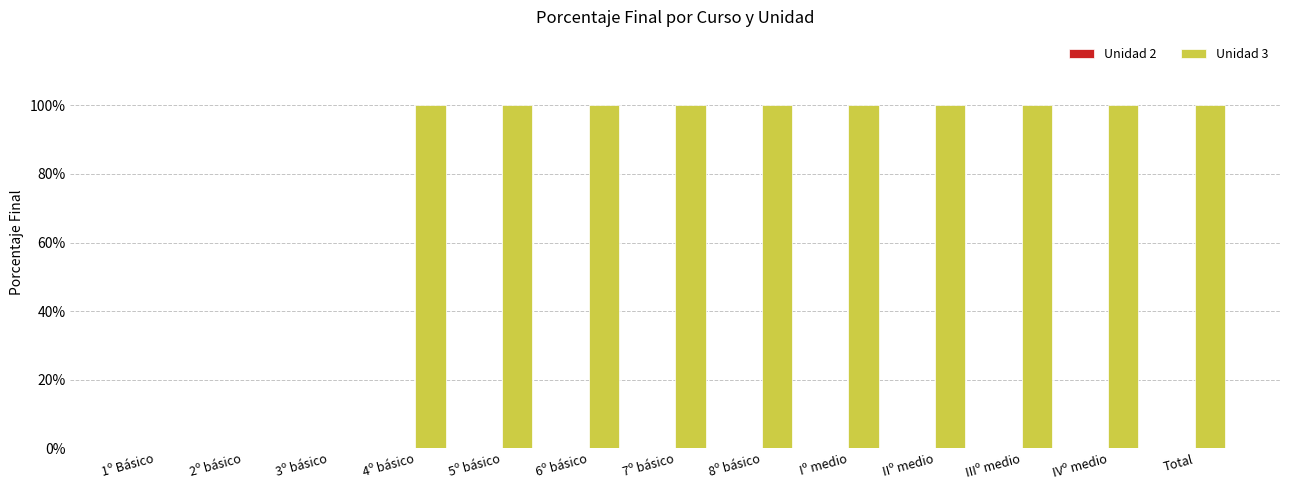

Are the bars horizontal?

No